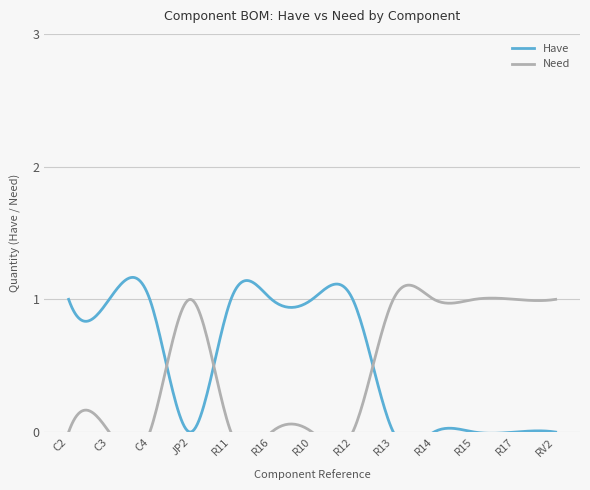

Reading right to left, extract all data points from this chart.

Have: 0	0	0	0	0	1	1	1	1	0	1	1	1
Need: 1	1	1	1	1	0	0	0	0	1	0	0	0